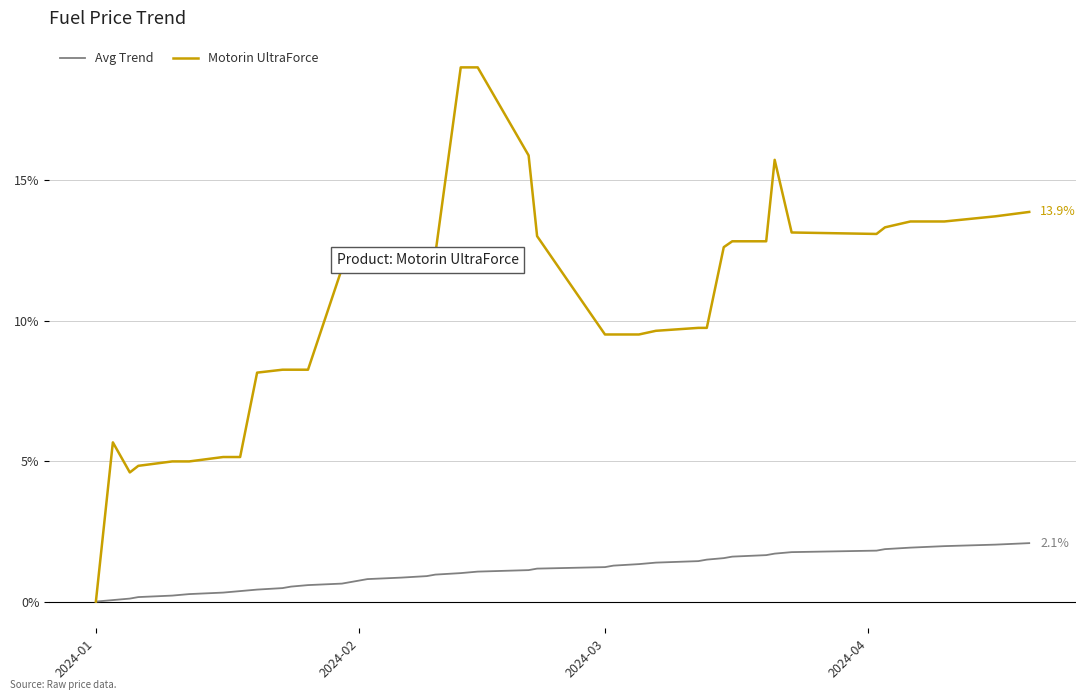

List the series in order of their overall mean, highest first.

Motorin UltraForce, Avg Trend